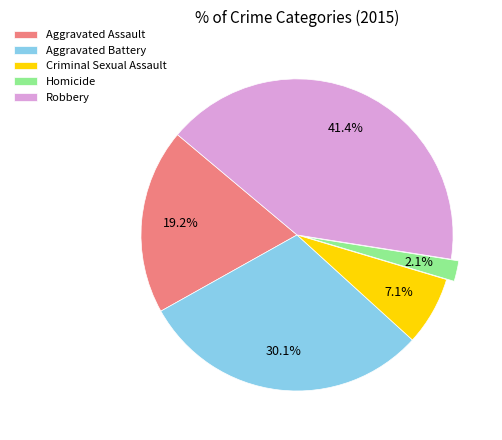

The Criminal Sexual Assault slice represents 1% of the pie. True or false?

False